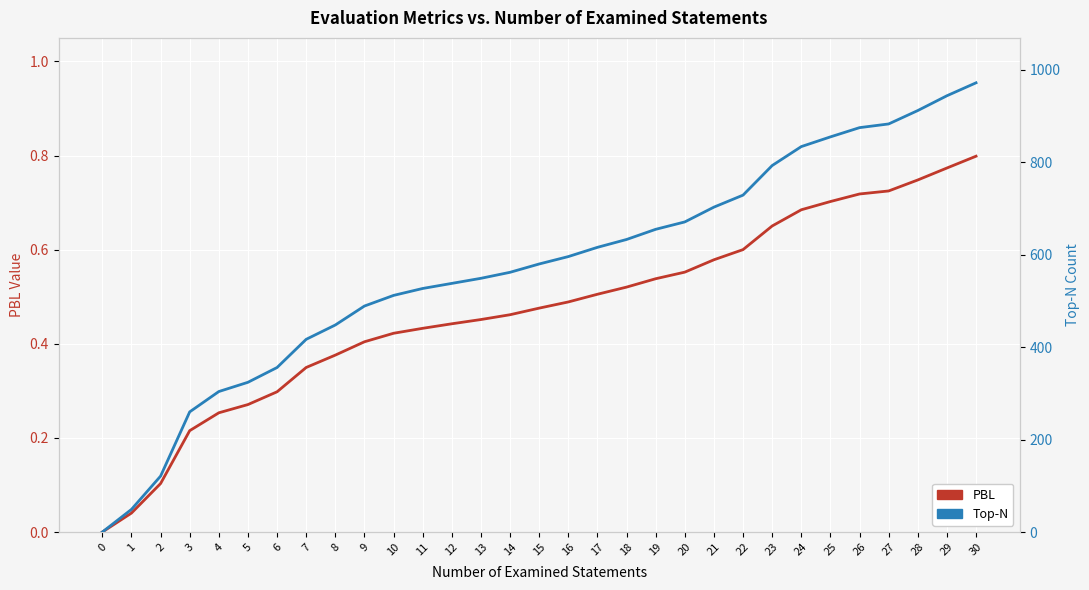

Between 18 and 21, which series saw the biggest shift?

Top-N